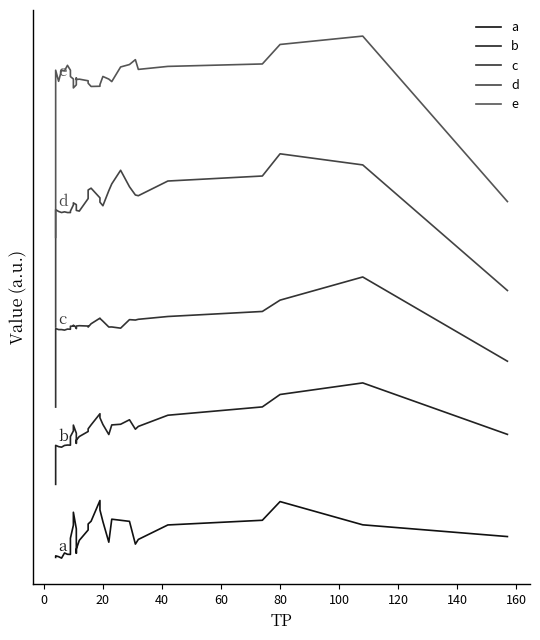

Which series has the largest total across all categories?

e